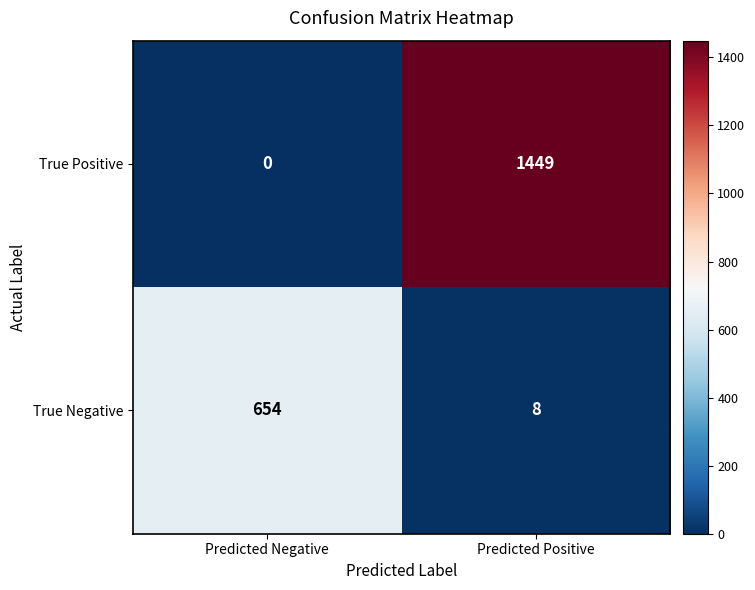

What is the difference between the highest and lowest values at Predicted Positive?

1441